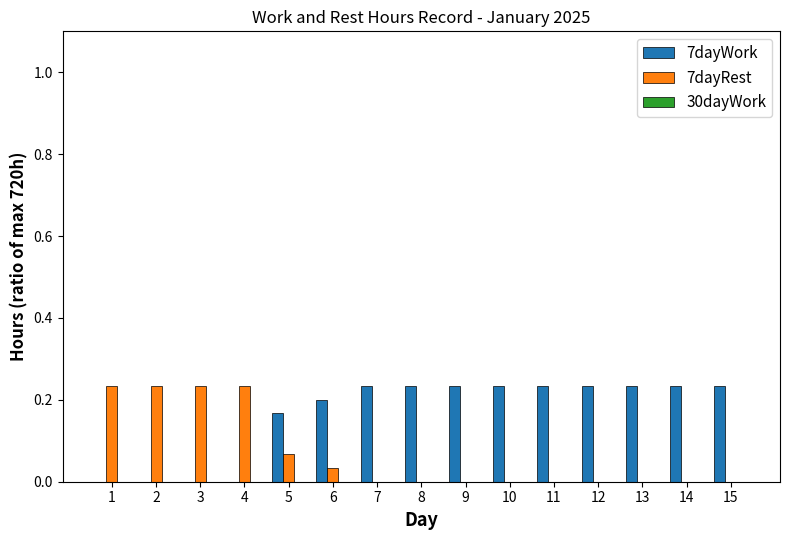

True or false: 7dayRest has a value of 0.0 at 9.

True